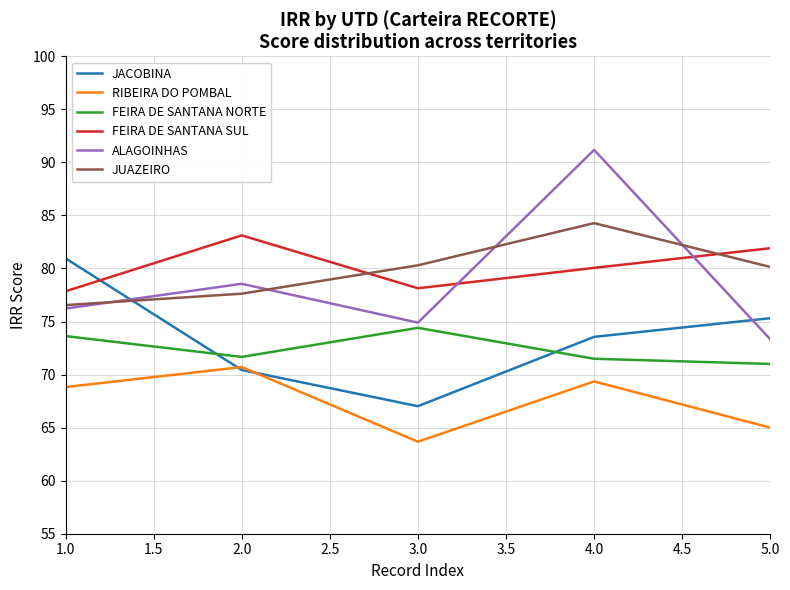

What position from the left is 3.0?

3